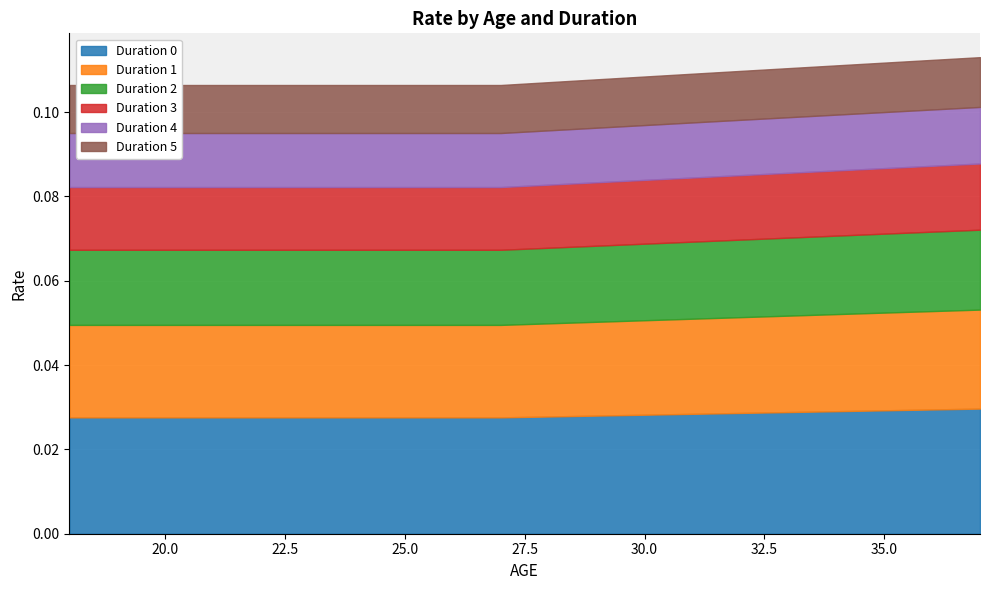

At how many categories does at least one series exceed 0?

20